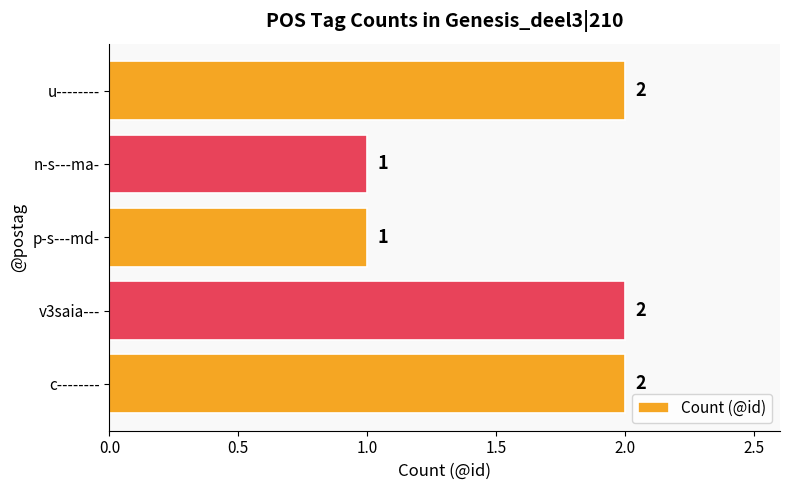

True or false: the data shows 1 at v3saia---.

False